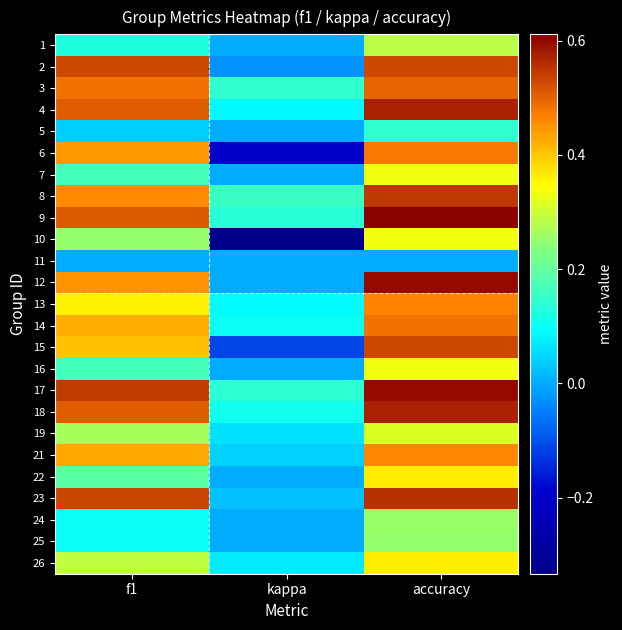

What is the total value across all series at accuracy?

10.5